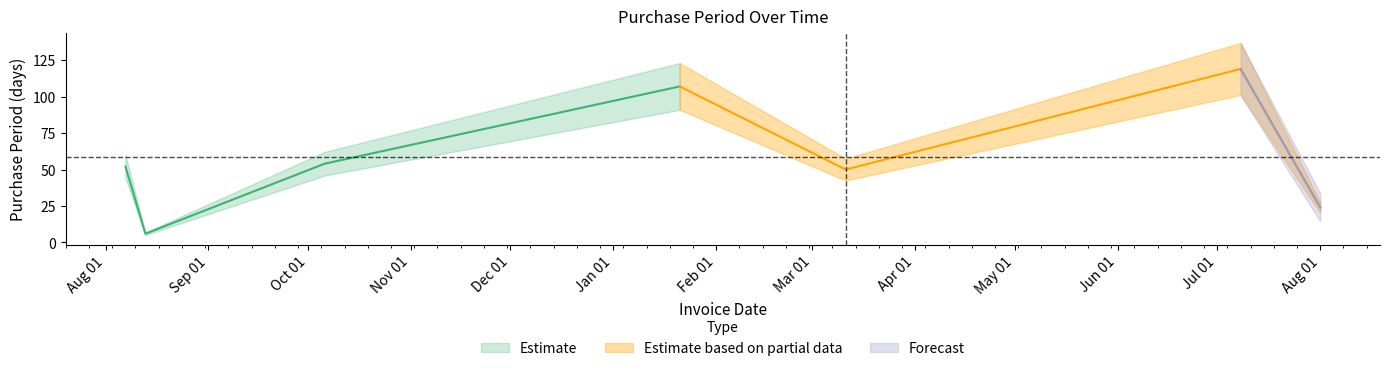

Rank the categories by value from highest to lowest.

2016-07-08, 2016-01-21, 2015-10-06, 2015-08-07, 2016-03-11, 2016-08-01, 2015-08-13